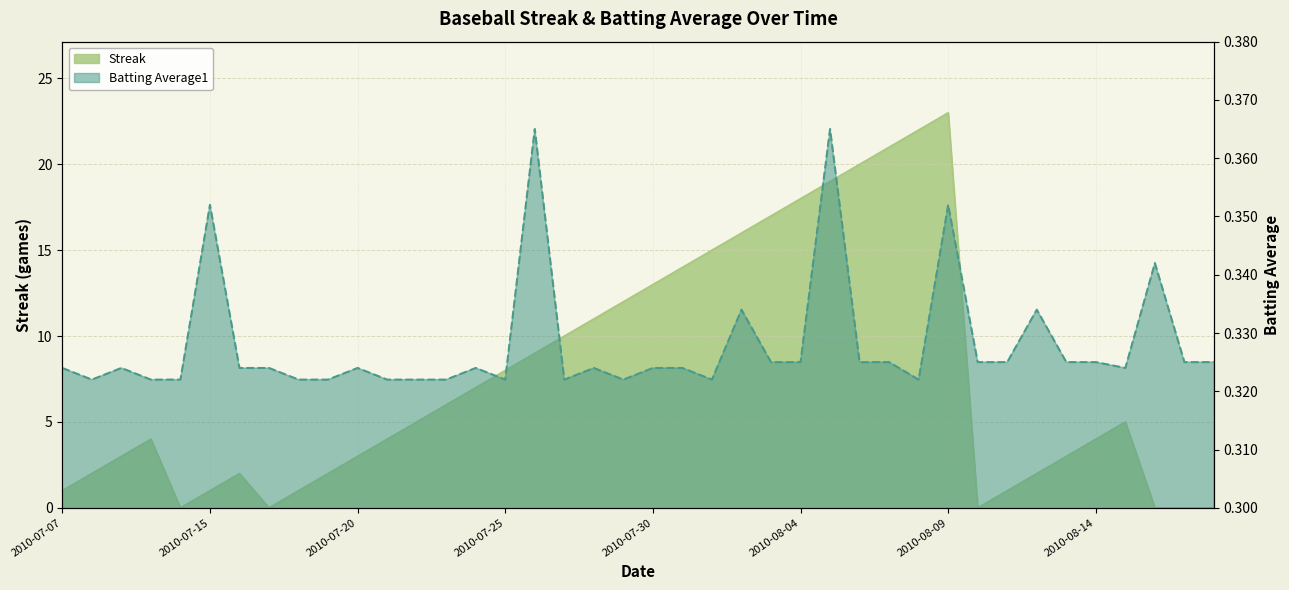

Where is the first local maximum for Streak?

2010-07-10